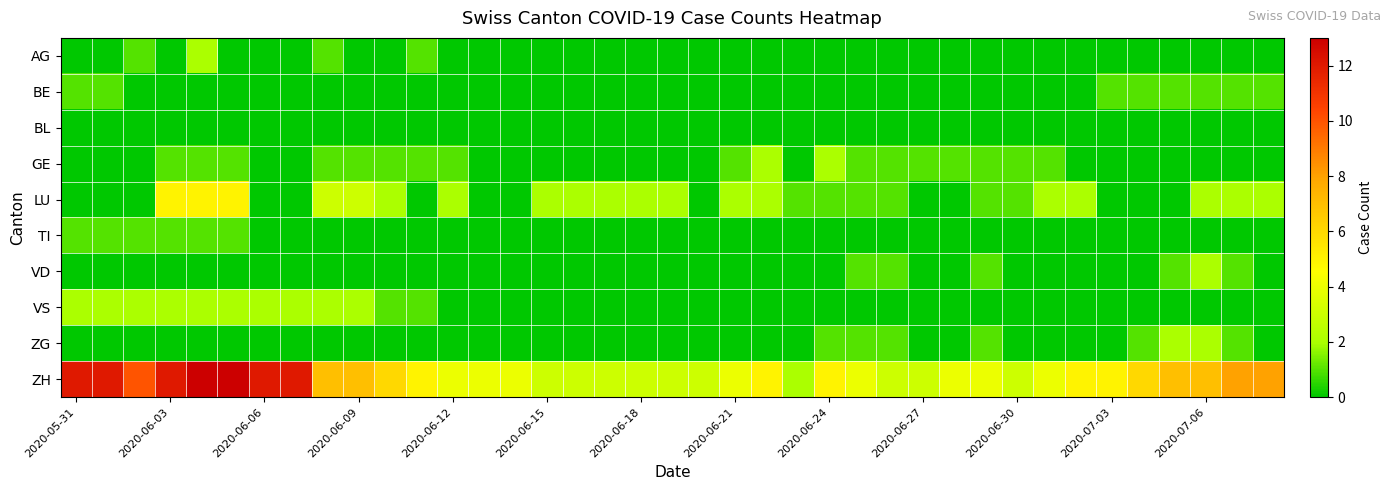

How many data points does each series have?

39